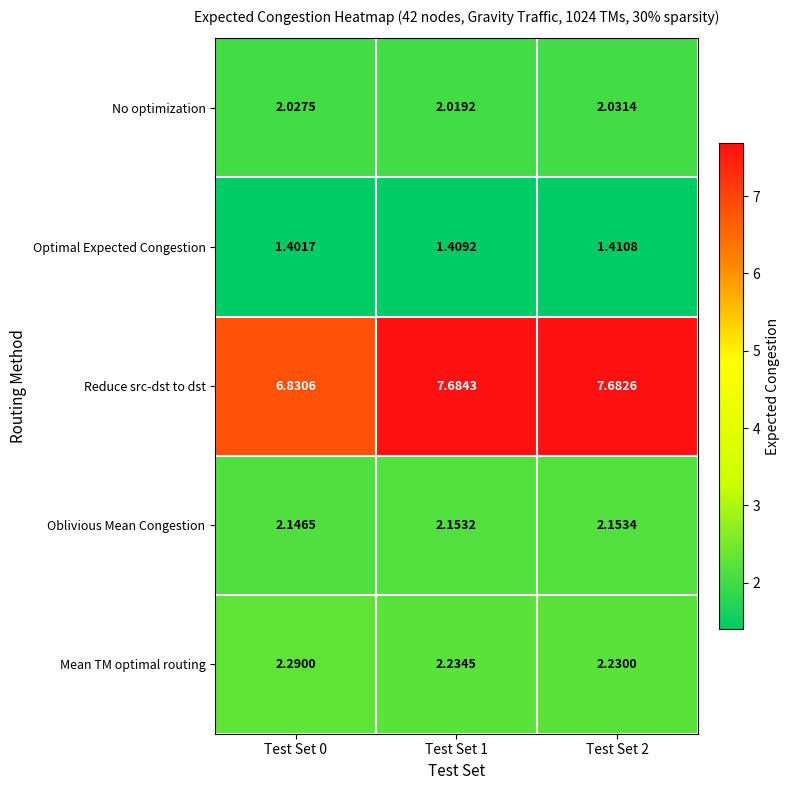

Which series has the widest spread of values?

Reduce src-dst to dst